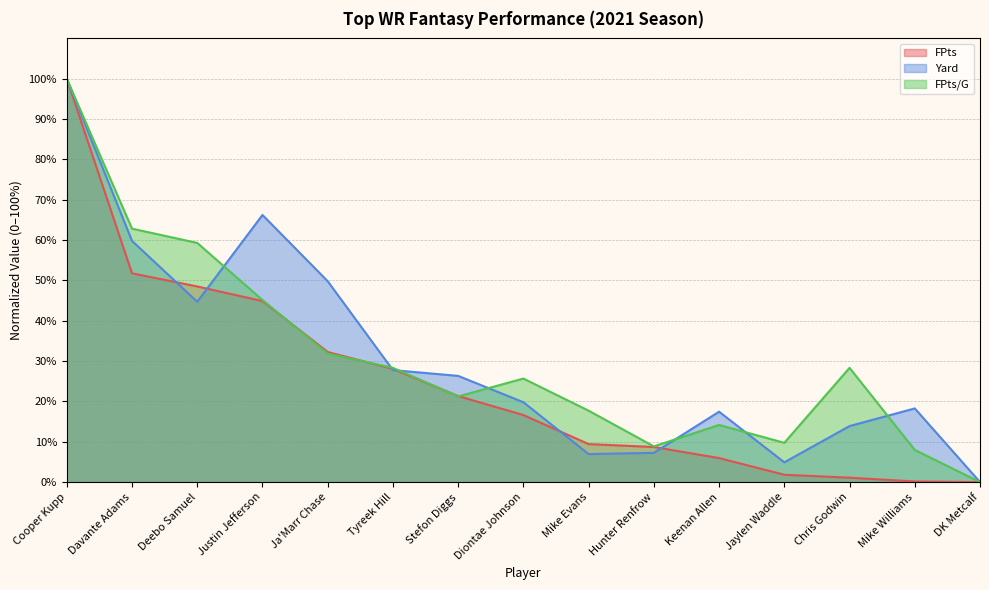

What is the difference between the Yard values at Deebo Samuel and Stefon Diggs?

18.4